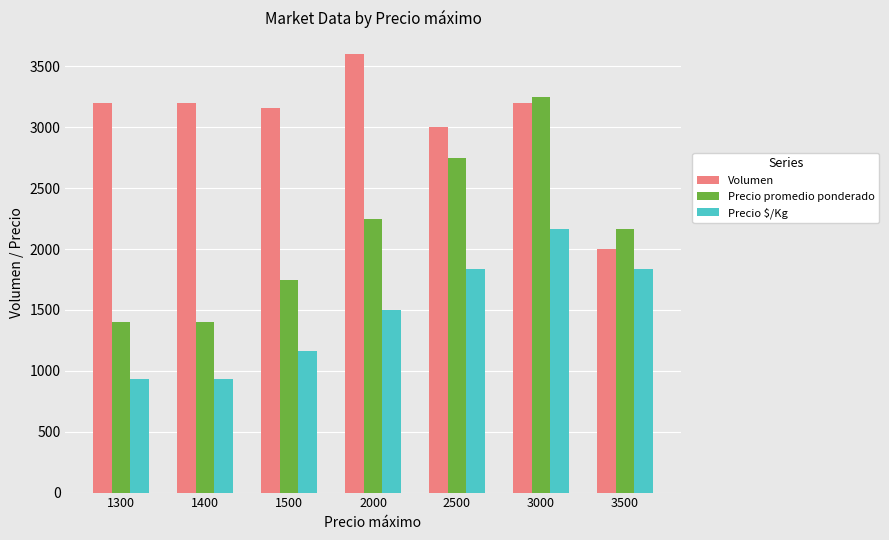

List the series in order of their overall mean, lowest first.

Precio $/Kg, Precio promedio ponderado, Volumen